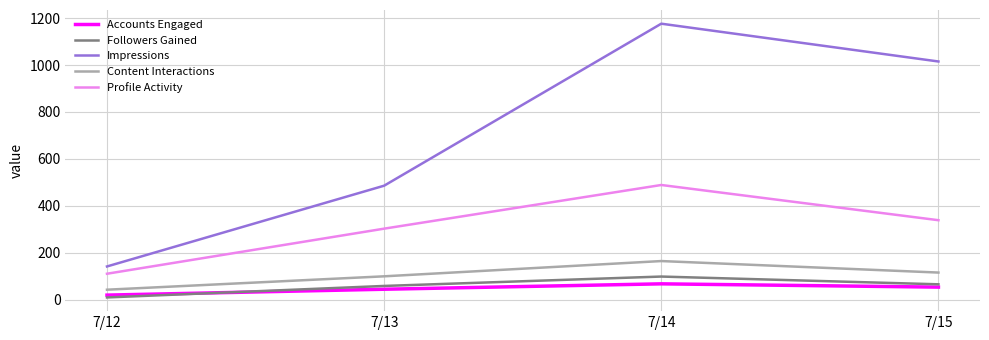

How many interior local peaks does the Content Interactions series have?

1